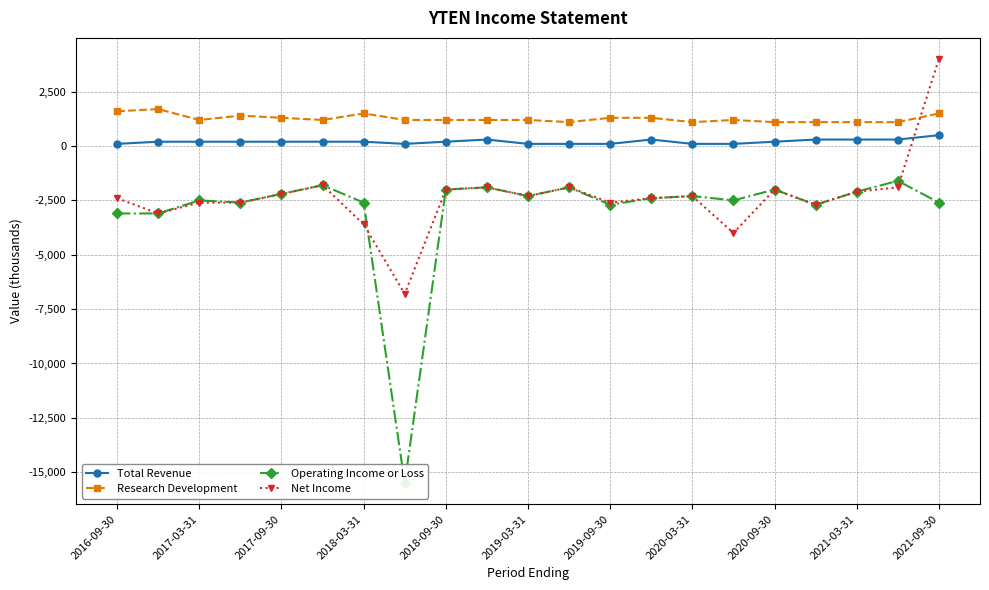

What is the difference between the second highest and second lowest values in the Total Revenue series?

200